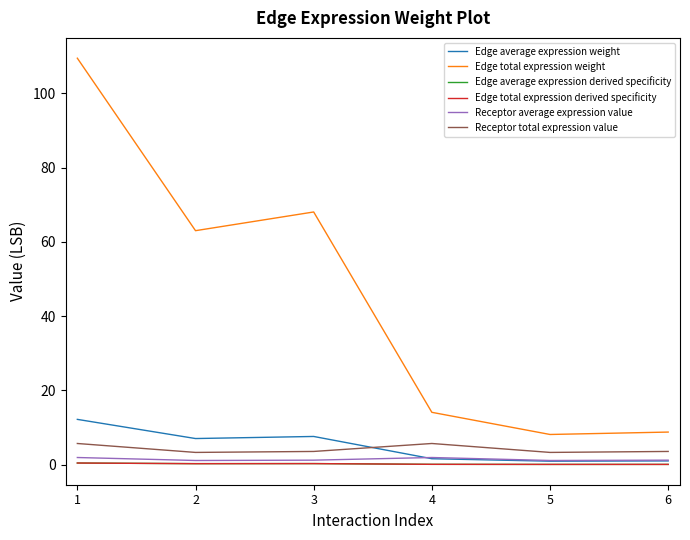

True or false: Edge average expression derived specificity and Receptor average expression value cross at least once.

False